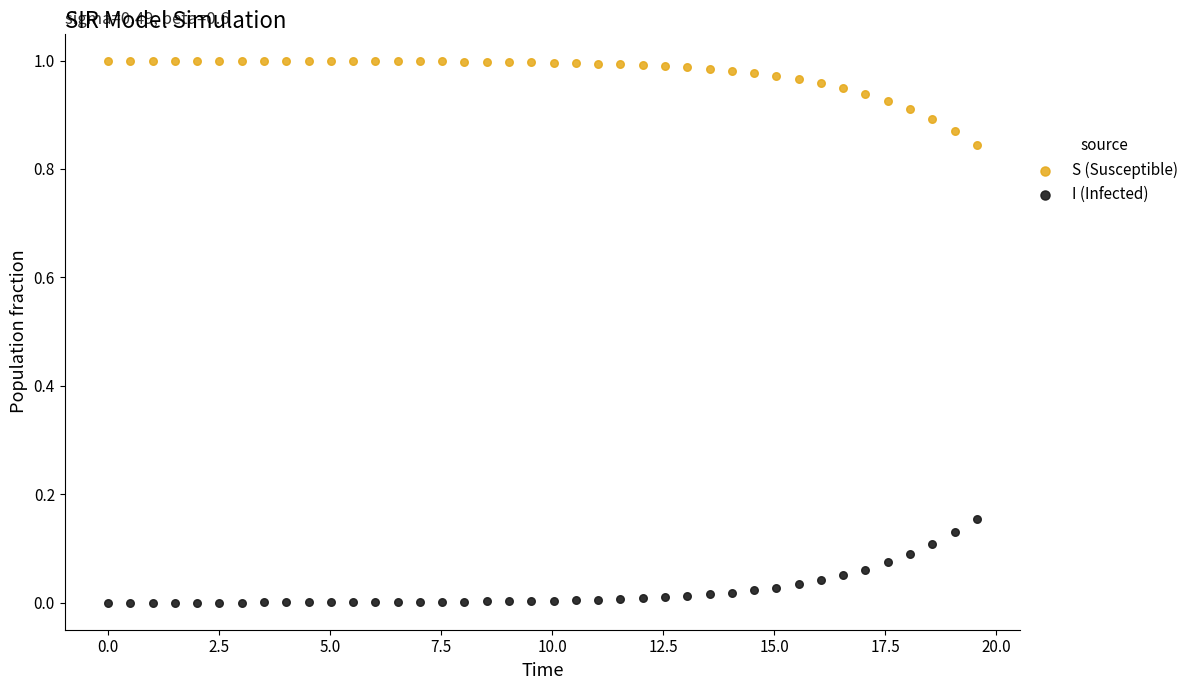

Which series contains the highest Y value?

S (Susceptible)